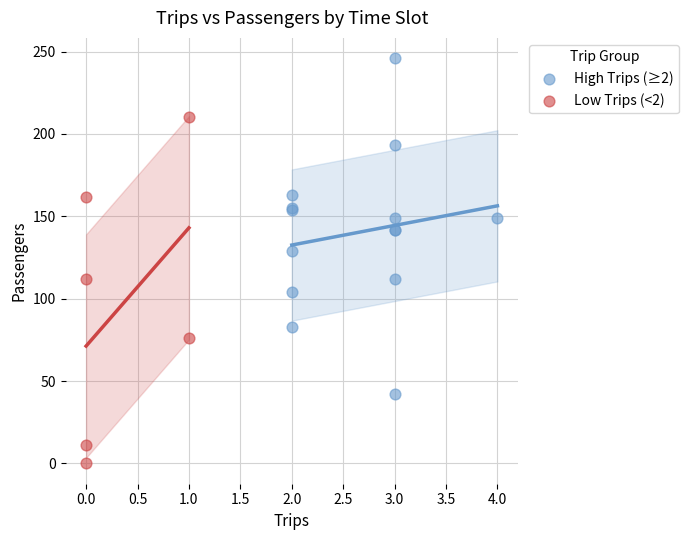

Which series reaches the minimum Y coordinate?

Low Trips (<2)